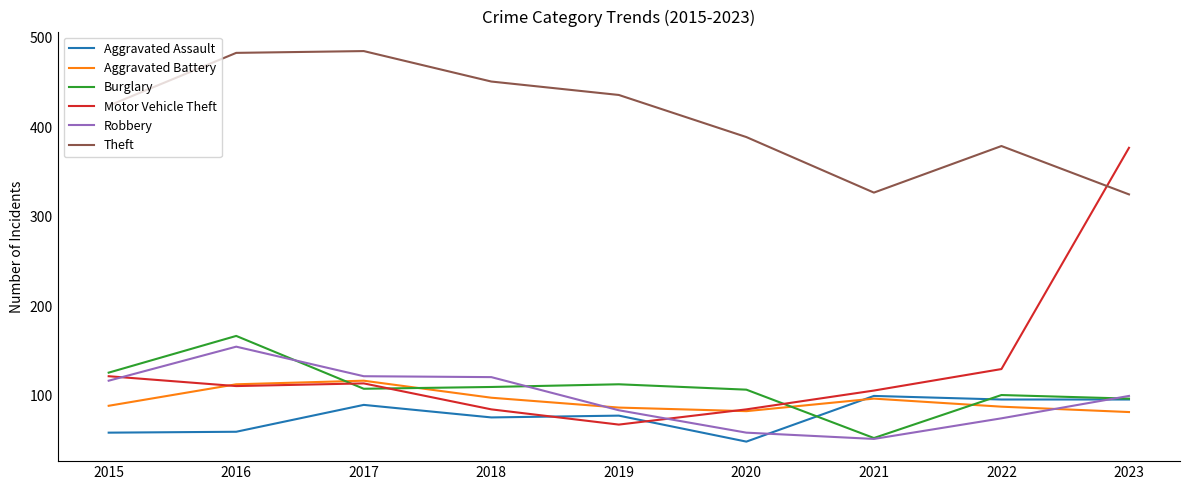

In Burglary, how many points are lower than both neighbors (excluding endpoints)?

2